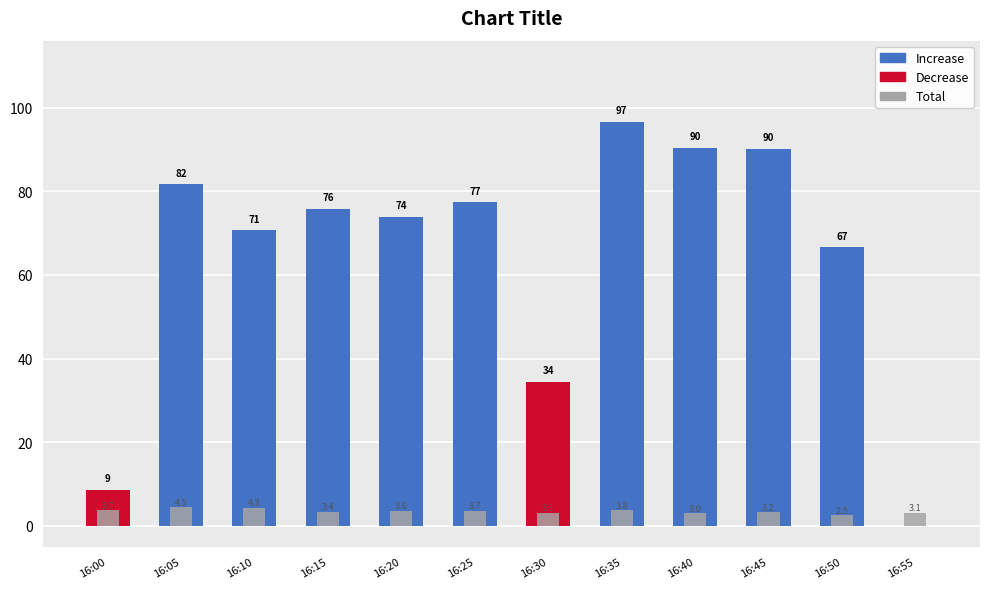

How many data points in Decrease are above 0?

2